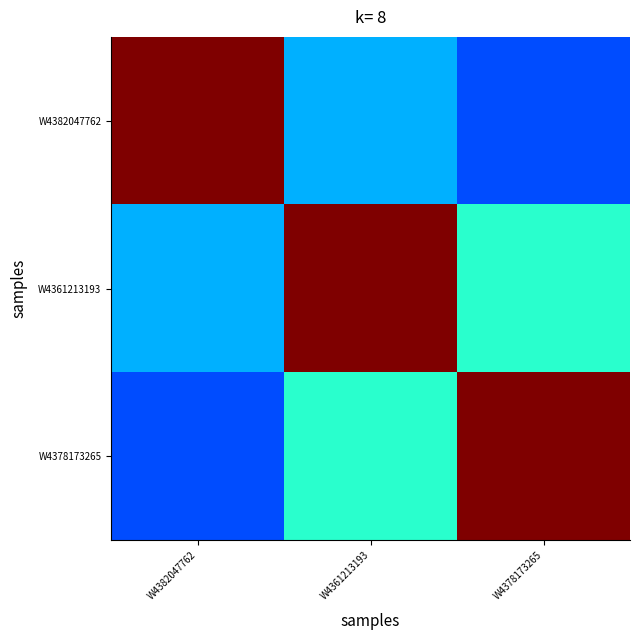

Reading left to right, extract all data points from this chart.

W4382047762: W4382047762=1.0	W4361213193=0.3	W4378173265=0.2
W4361213193: W4382047762=0.3	W4361213193=1.0	W4378173265=0.4
W4378173265: W4382047762=0.2	W4361213193=0.4	W4378173265=1.0